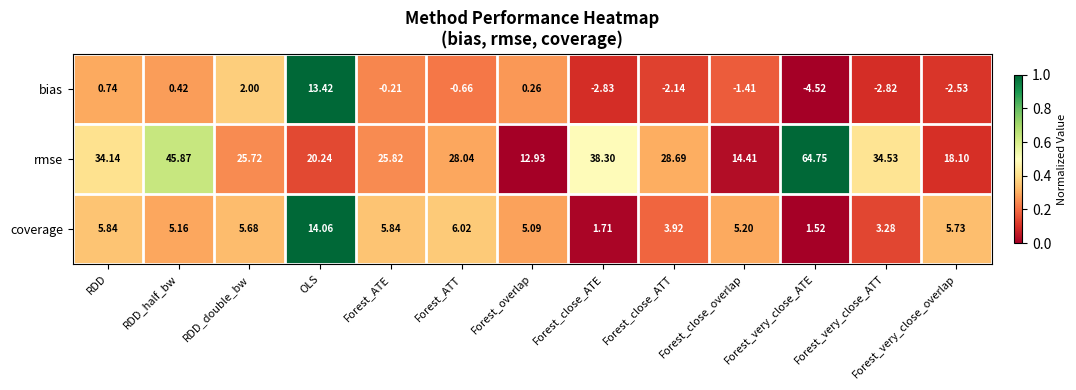

Which series has the widest spread of values?

rmse